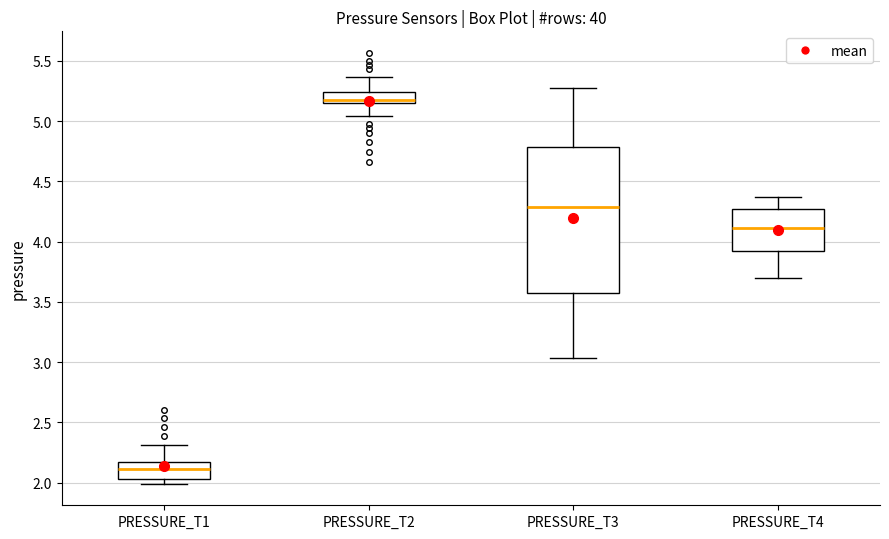

Reading left to right, read every box against the y-axis: the position of its median line, the range the box covers, and the ends of its whiskers. The values are not printed on the chart, so give them approximately, as read against the axis.

PRESSURE_T1: median 2.10, box 2.05 to 2.15, whiskers 2.00 to 2.30
PRESSURE_T2: median 5.20, box 5.15 to 5.25, whiskers 5.05 to 5.35
PRESSURE_T3: median 4.30, box 3.55 to 4.80, whiskers 3.05 to 5.30
PRESSURE_T4: median 4.10, box 3.90 to 4.25, whiskers 3.70 to 4.35